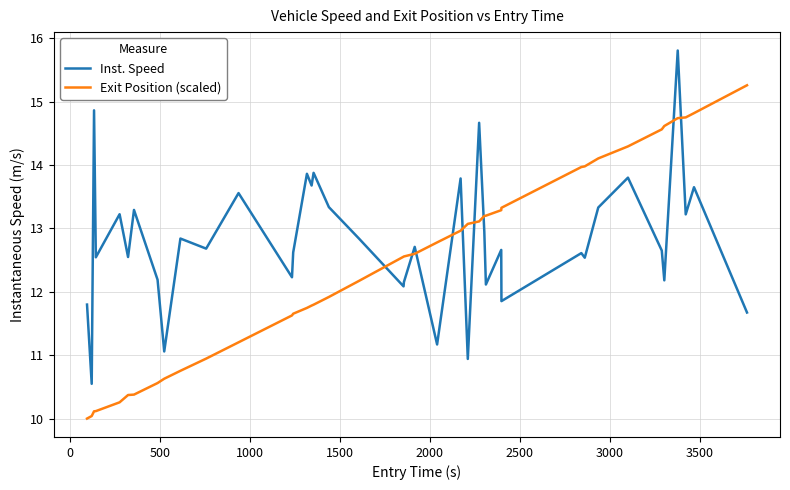

Does the chart have visible grid lines?

Yes